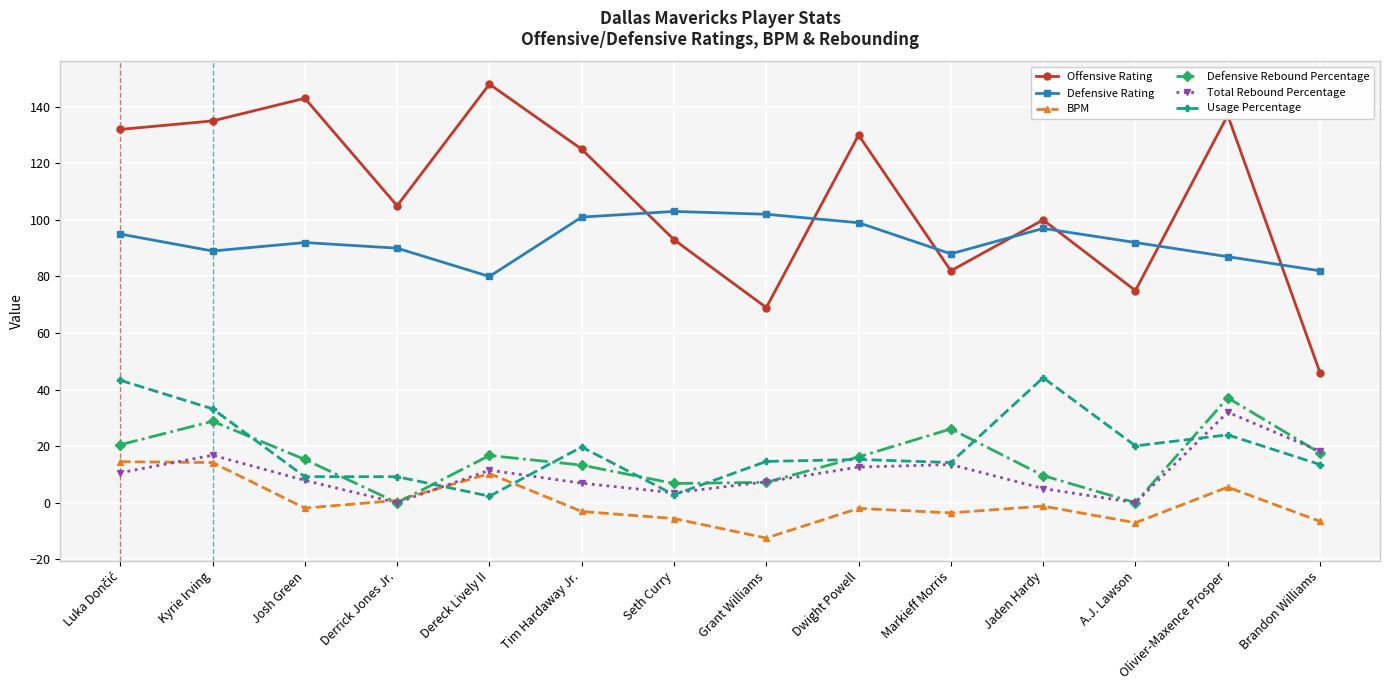

True or false: Total Rebound Percentage and Offensive Rating cross at least once.

False